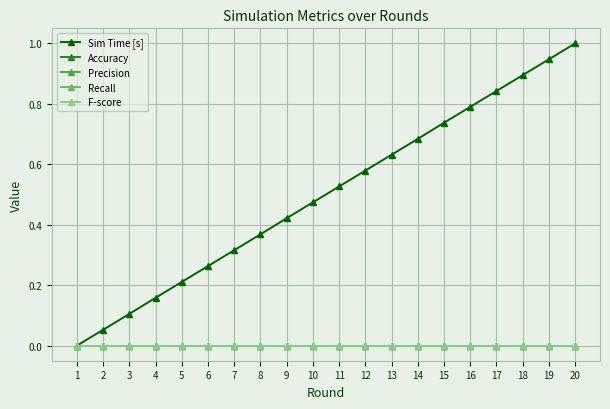

List the labels in order of Accuracy value, smallest first.

1, 2, 3, 4, 5, 6, 7, 8, 9, 10, 11, 12, 13, 14, 15, 16, 17, 18, 19, 20